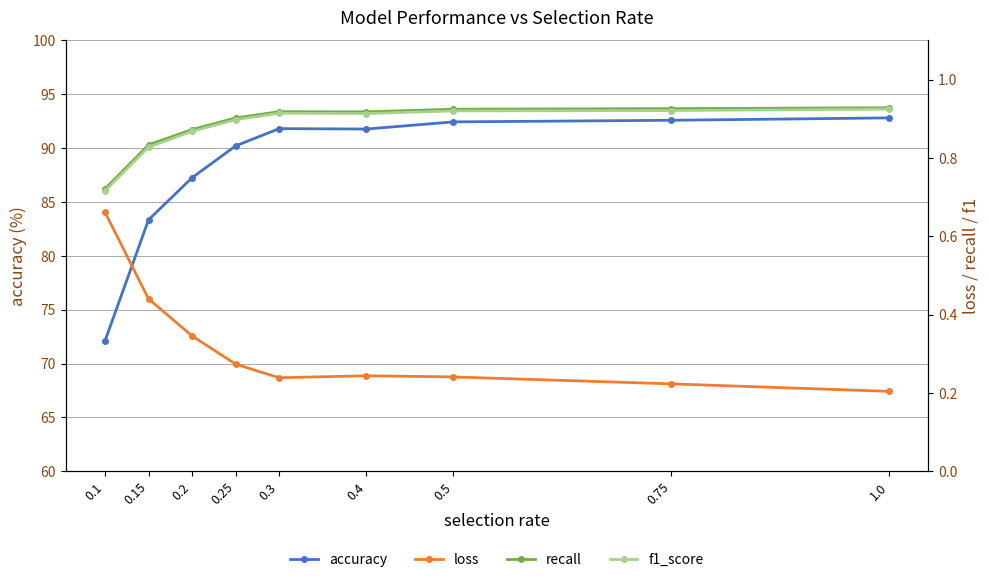

True or false: accuracy and loss cross at least once.

False